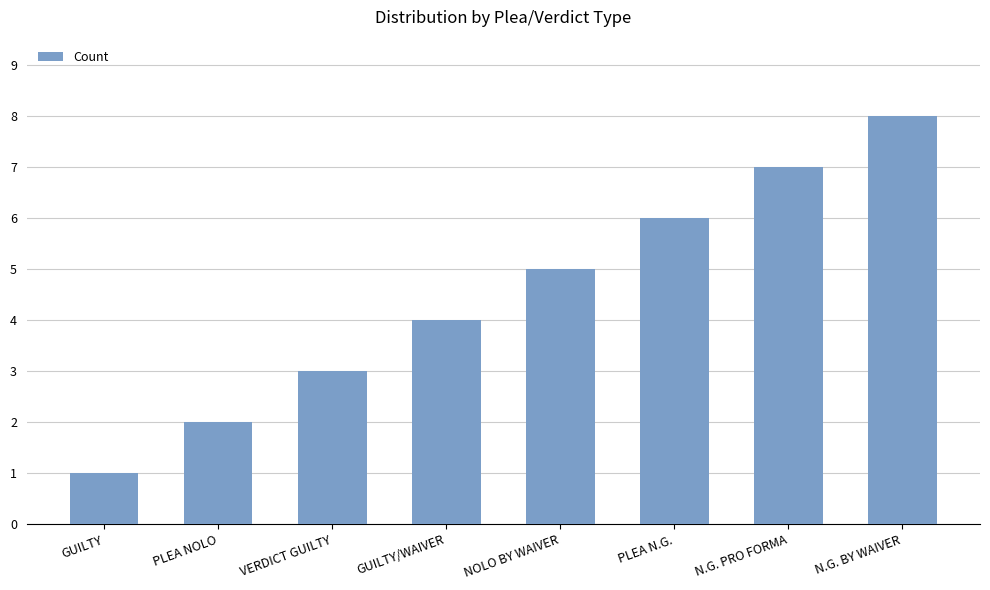

List the labels in order of value, smallest first.

GUILTY, PLEA NOLO, VERDICT GUILTY, GUILTY/WAIVER, NOLO BY WAIVER, PLEA N.G., N.G. PRO FORMA, N.G. BY WAIVER